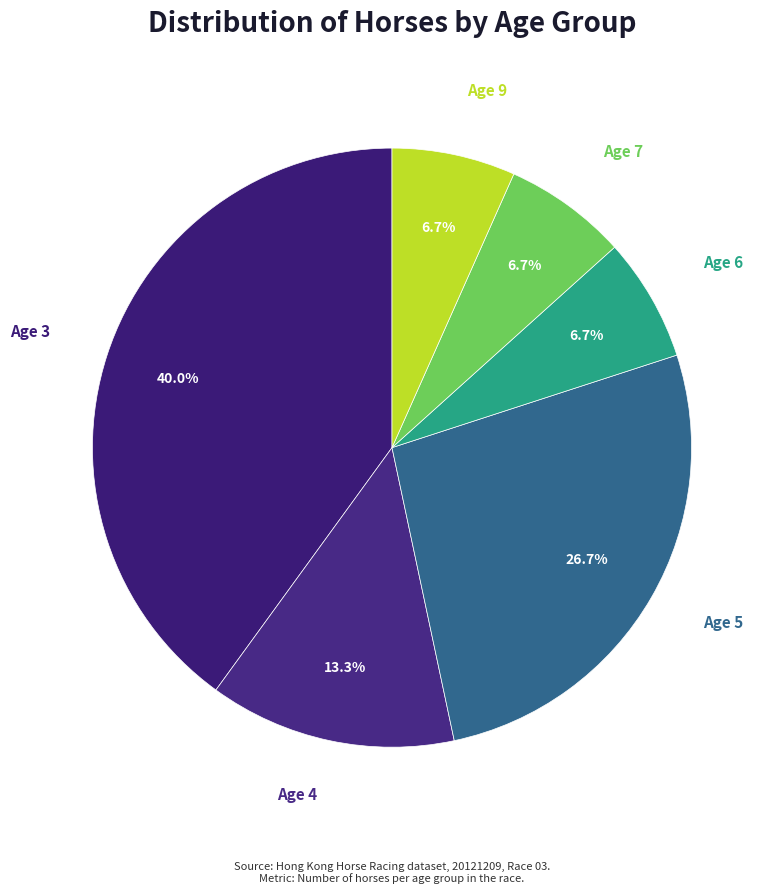

Which slice is the largest?

Age 3